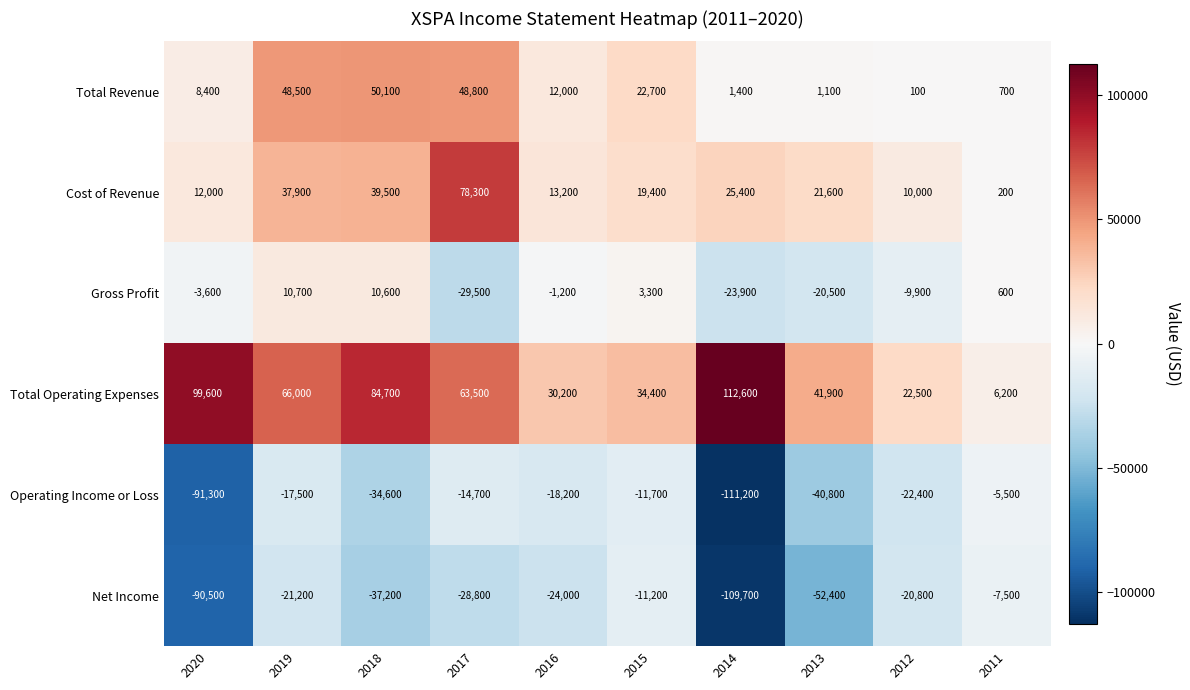

At which category does the chart reach its peak across all series?

2014